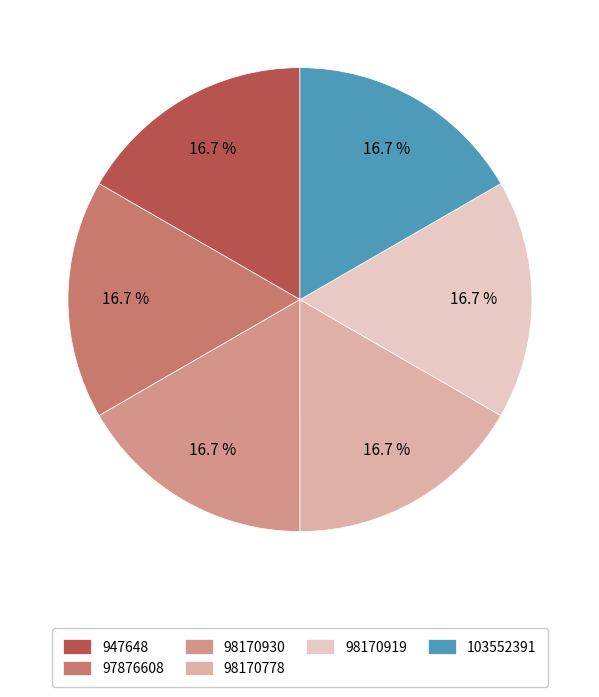

Combined, what portion of the pie is 98170930 and 103552391?

33.3%